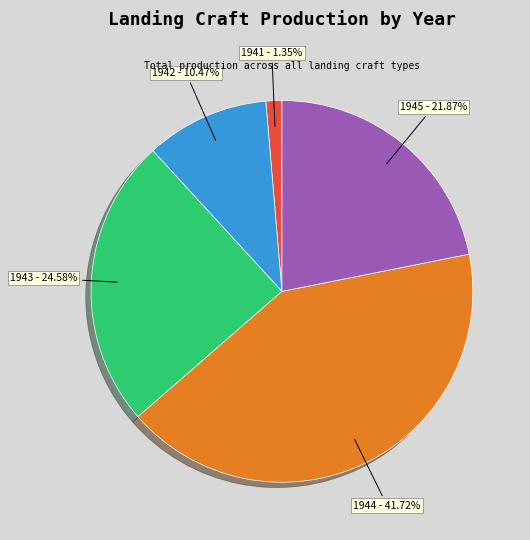

Count the number of slices in the pie.

5